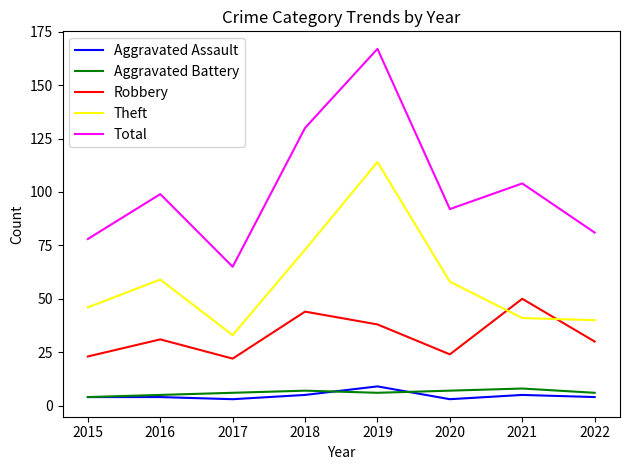

What are all the series names shown in the legend?

Aggravated Assault, Aggravated Battery, Robbery, Theft, Total